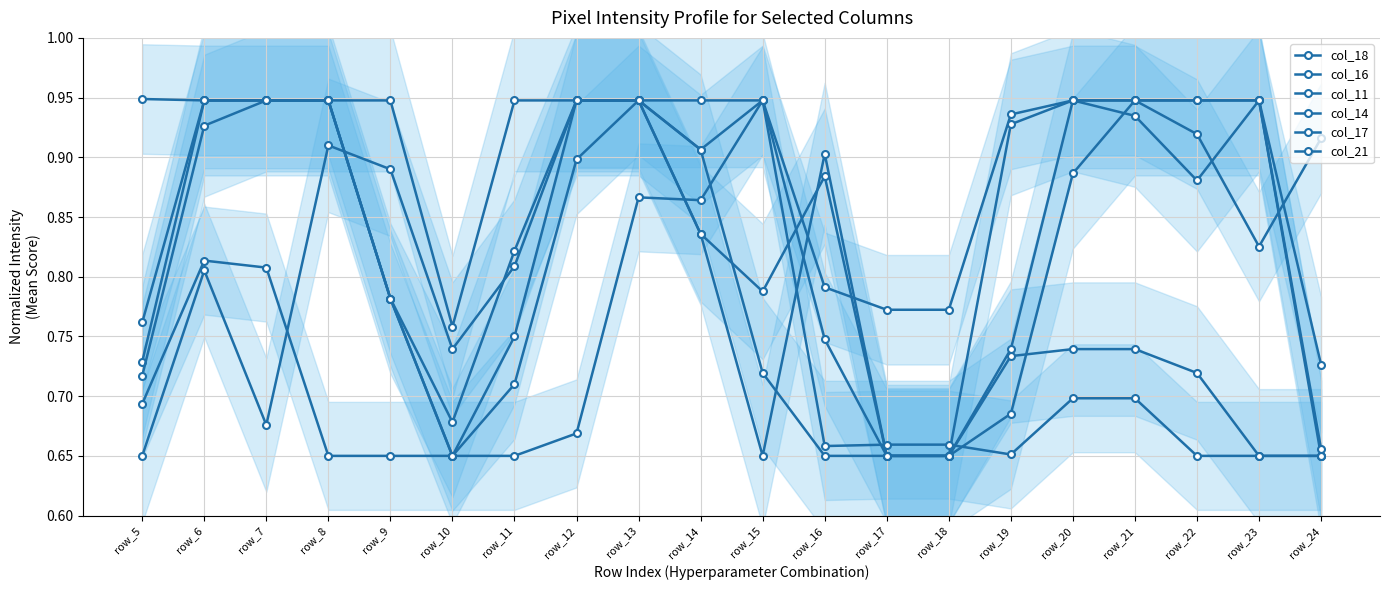

Count the number of data series in this chart.

6